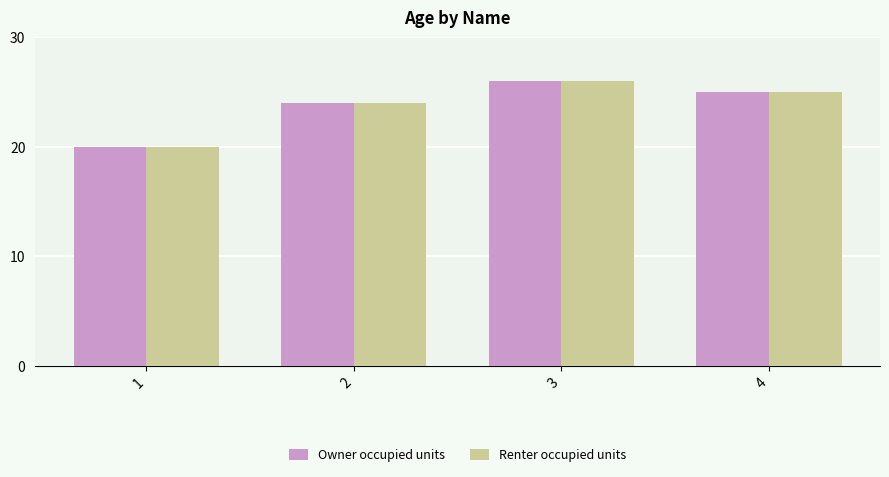

What is the total value across all series at 3?

52